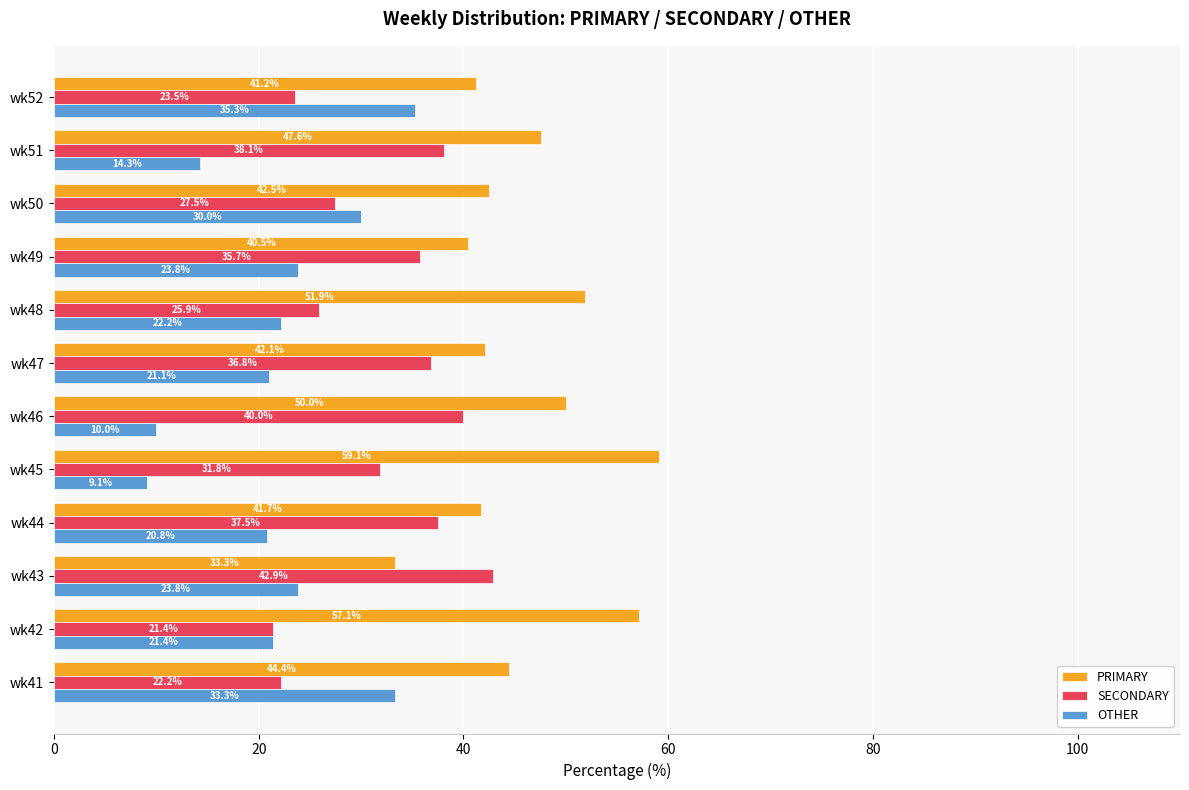

Which series has the largest total across all categories?

PRIMARY